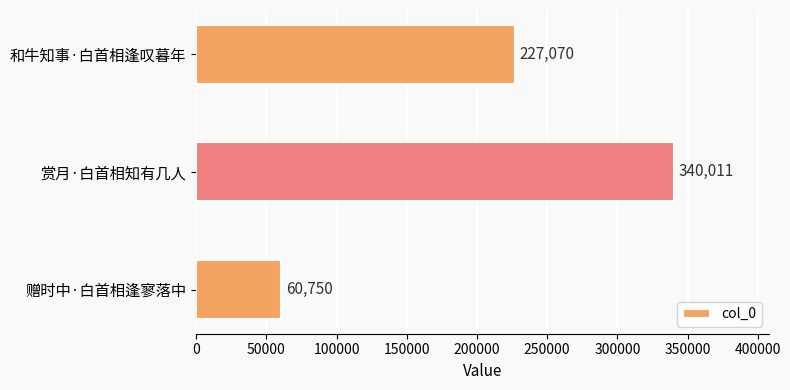

At which category does the chart reach its minimum across all series?

赠时中·白首相逢寥落中